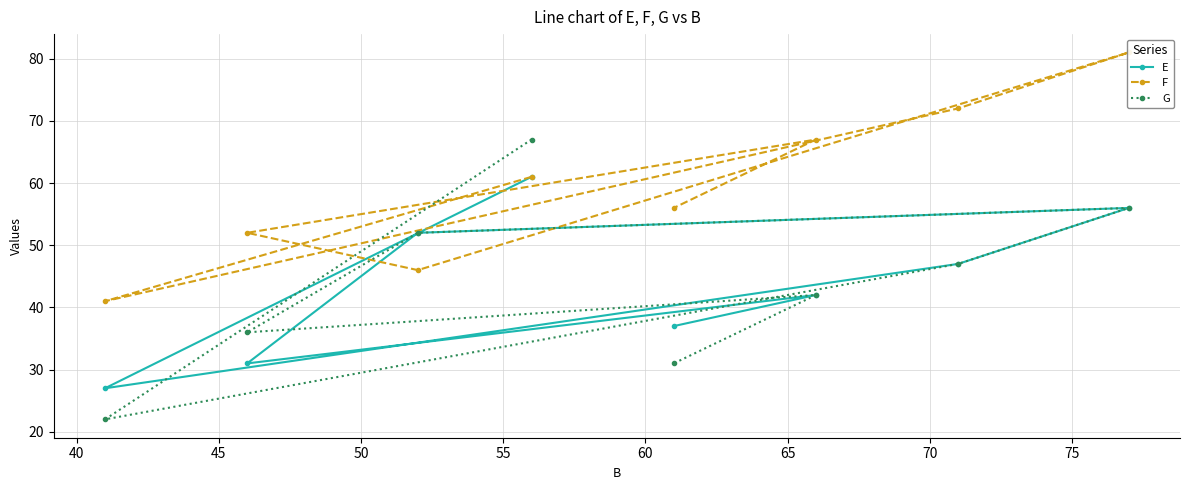

What is the value of the E point at the 4th from the left?

61